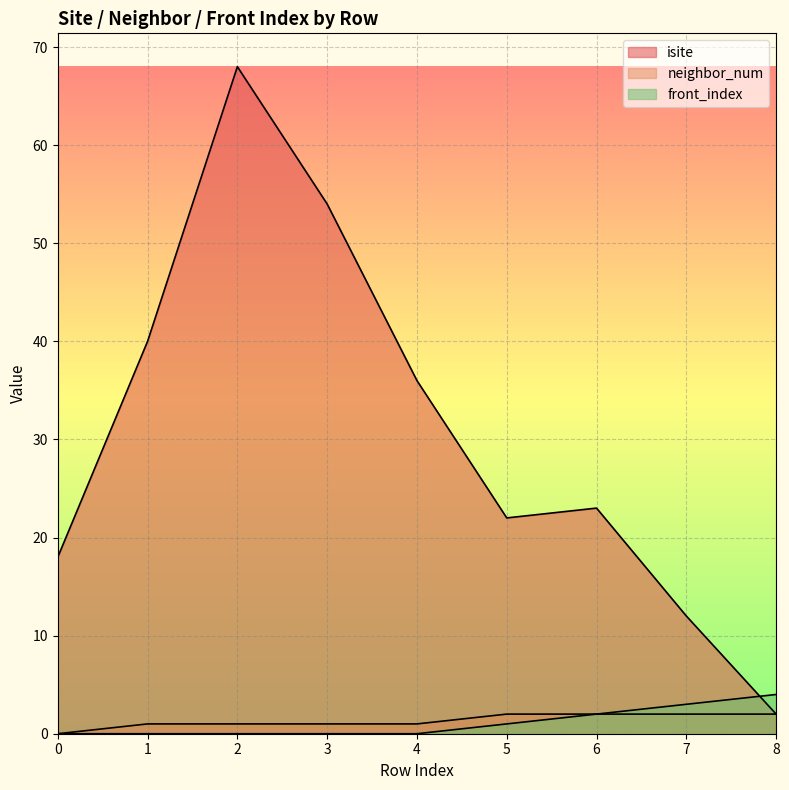

Reading left to right, list all the values displayed in this chart.

isite: 18	40	68	54	36	22	23	12	2
neighbor_num: 0	1	1	1	1	2	2	2	2
front_index: 0	0	0	0	0	1	2	3	4